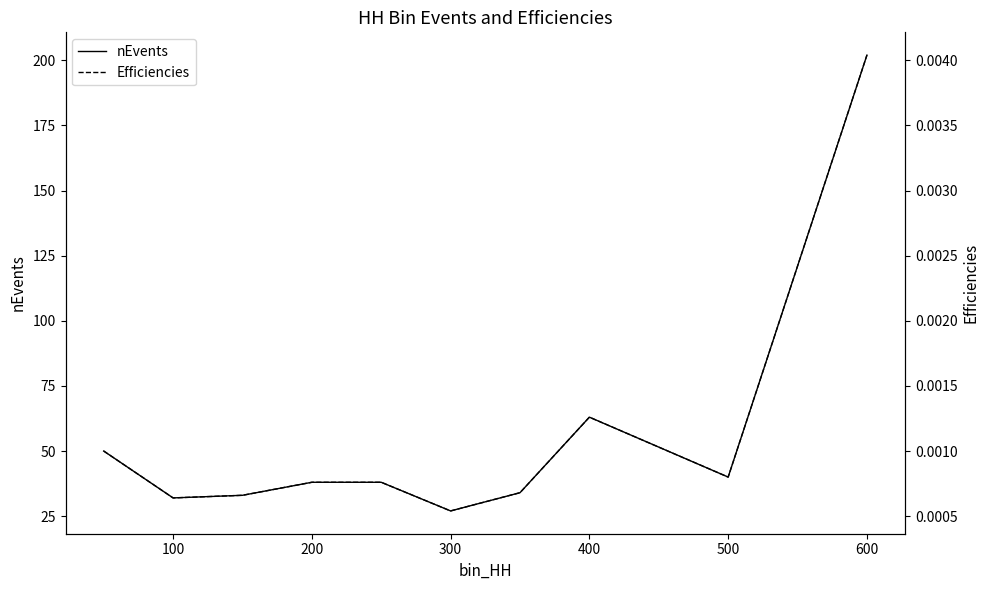

The nEvents series shows 32 at 100. True or false?

True